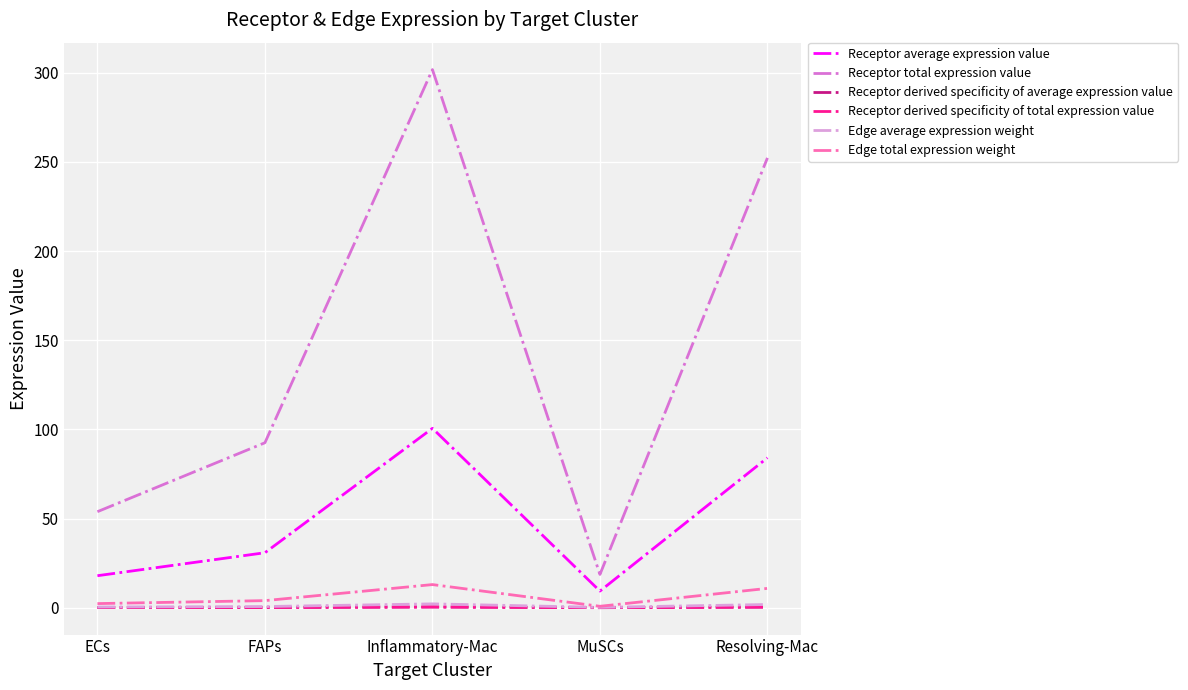

Which series has the largest range (max minus min)?

Receptor total expression value